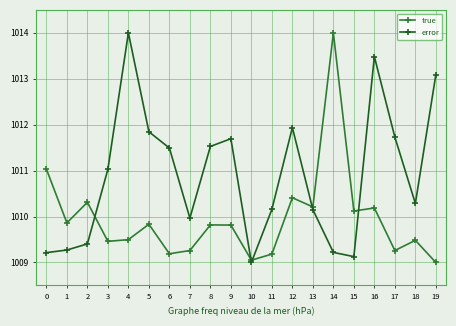

What is the difference between the highest and lowest values at 14?

4.8